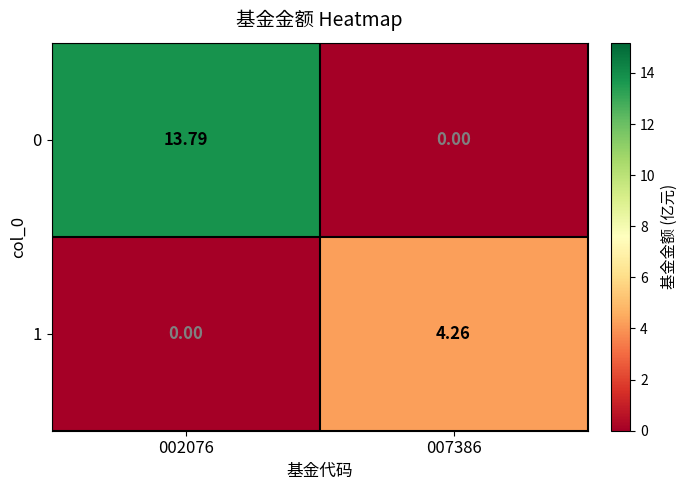

Is the value of 0 at 007386 greater than the value of 1 at 007386?

No